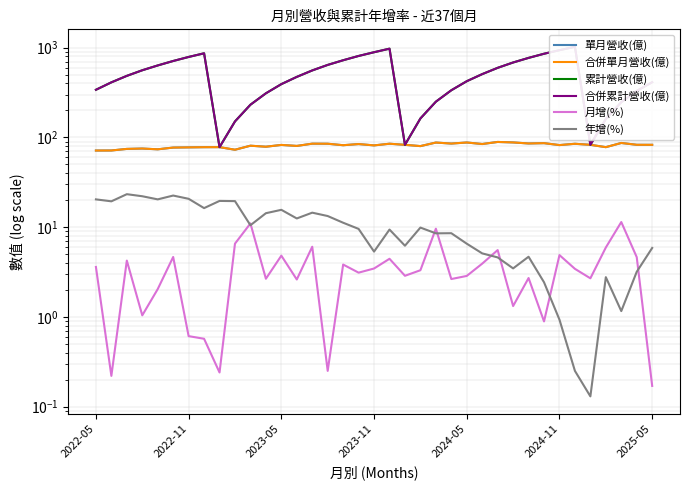

What are all the series names shown in the legend?

單月營收(億), 合併單月營收(億), 累計營收(億), 合併累計營收(億), 月增(%), 年增(%)